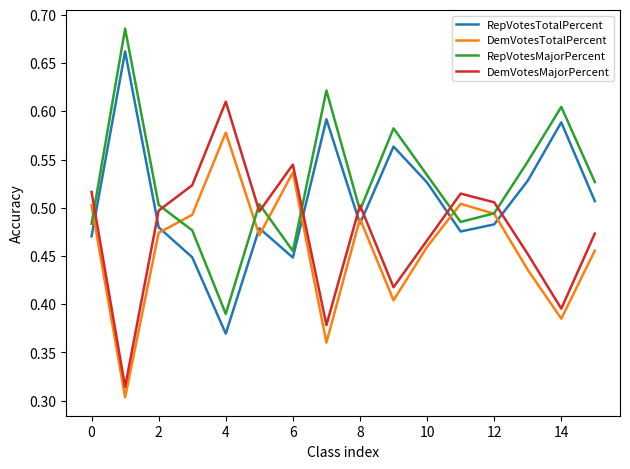

True or false: RepVotesTotalPercent has more than 1 interior local peaks.

True